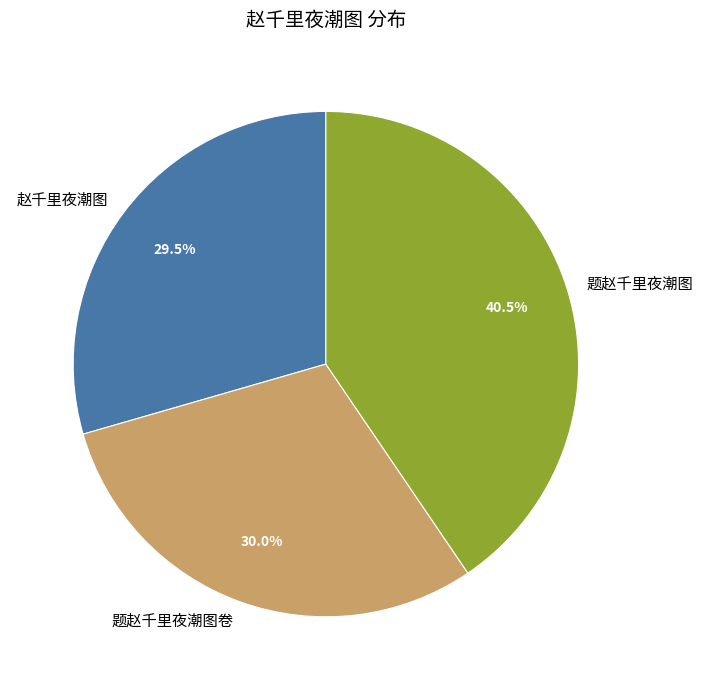

Count the number of slices in the pie.

3